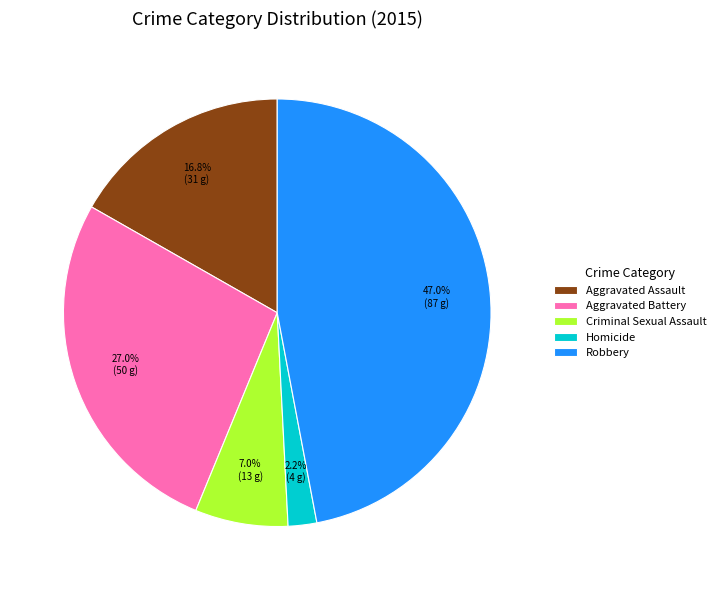

Is it true that Aggravated Battery is 27% of the pie?

True